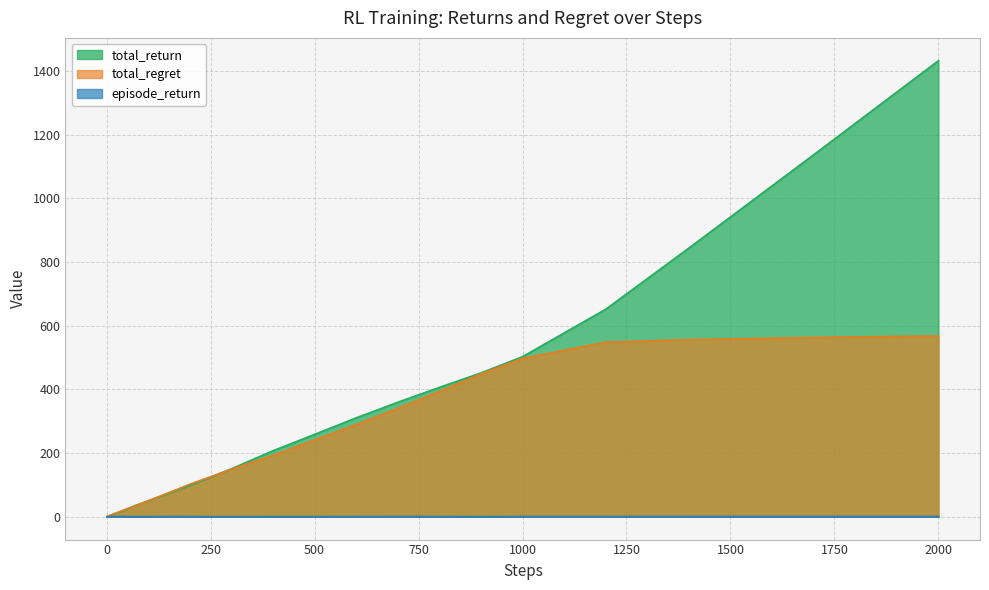

Rank the series at 200 from highest to lowest value.

total_regret, total_return, episode_return